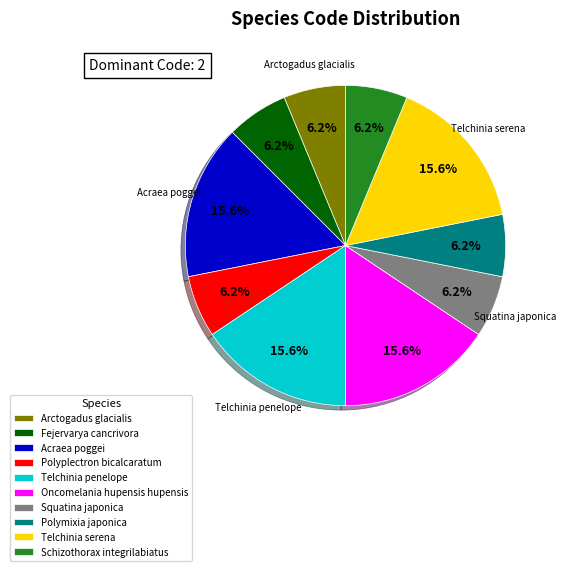

What is the total percentage of Oncomelania hupensis hupensis and Polymixia japonica?

21.9%